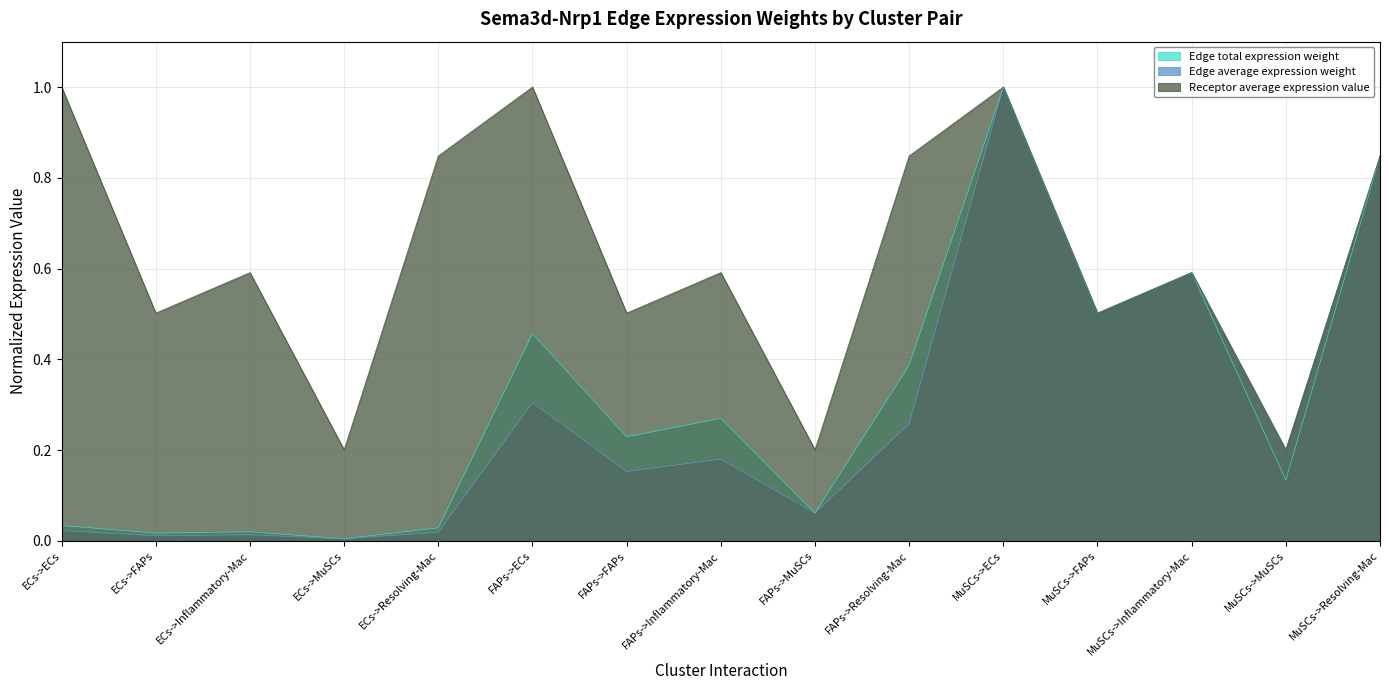

What is the value of the Edge average expression weight point at the 14th from the left?

0.2